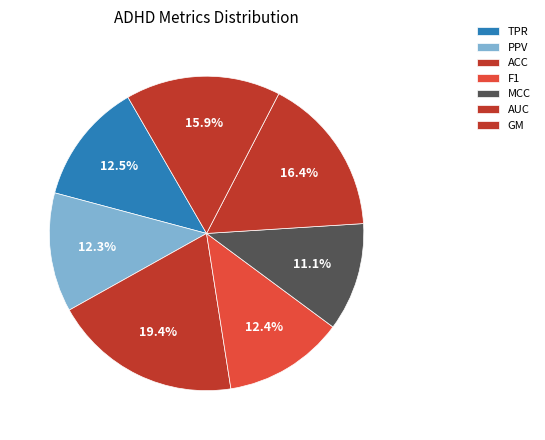

Does F1 account for over 50% of the chart?

No